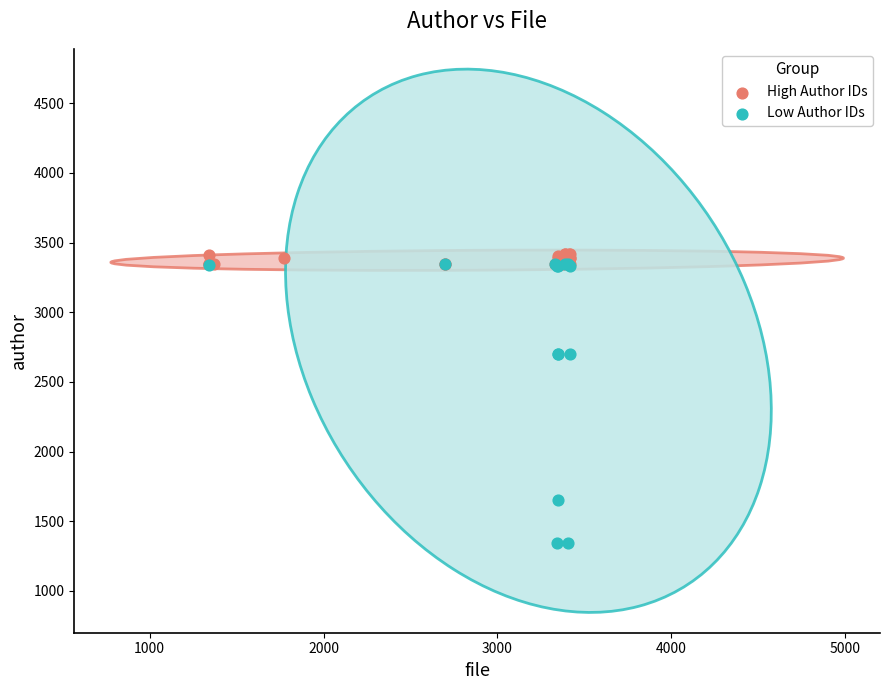

Which series has the widest spread of Y values?

Low Author IDs